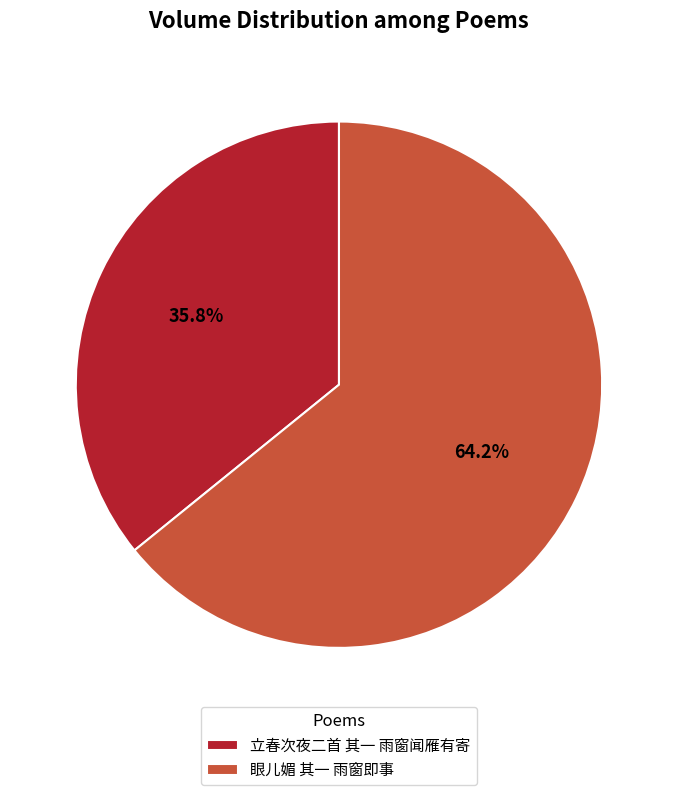

Between 立春次夜二首 其一 雨窗闻雁有寄 and 眼儿媚 其一 雨窗即事, which is larger?

眼儿媚 其一 雨窗即事